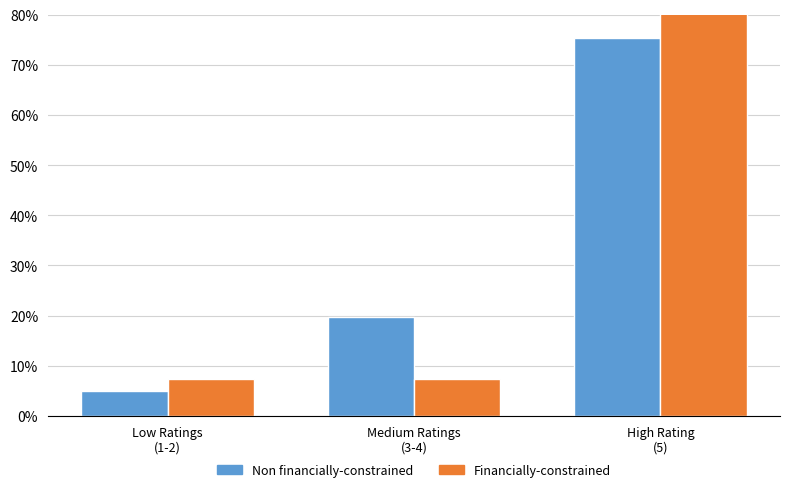

What is the total value across all series at Medium Ratings
(3-4)?

27.2